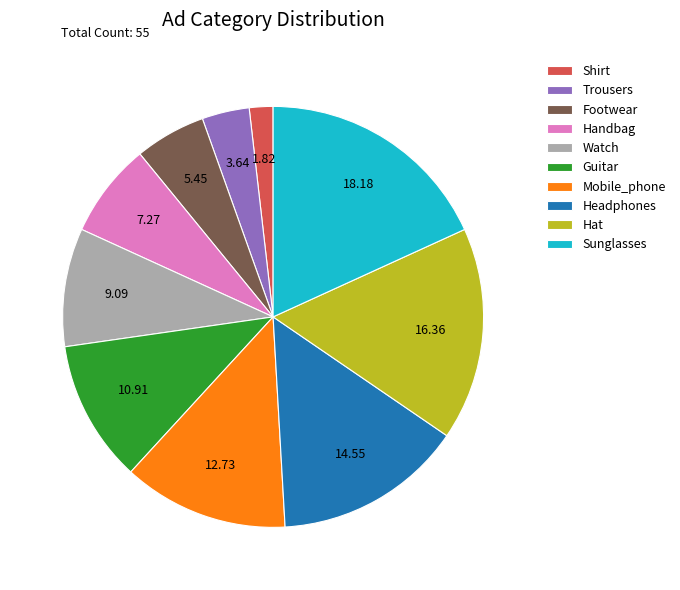

Is it true that Mobile_phone is 13% of the pie?

True